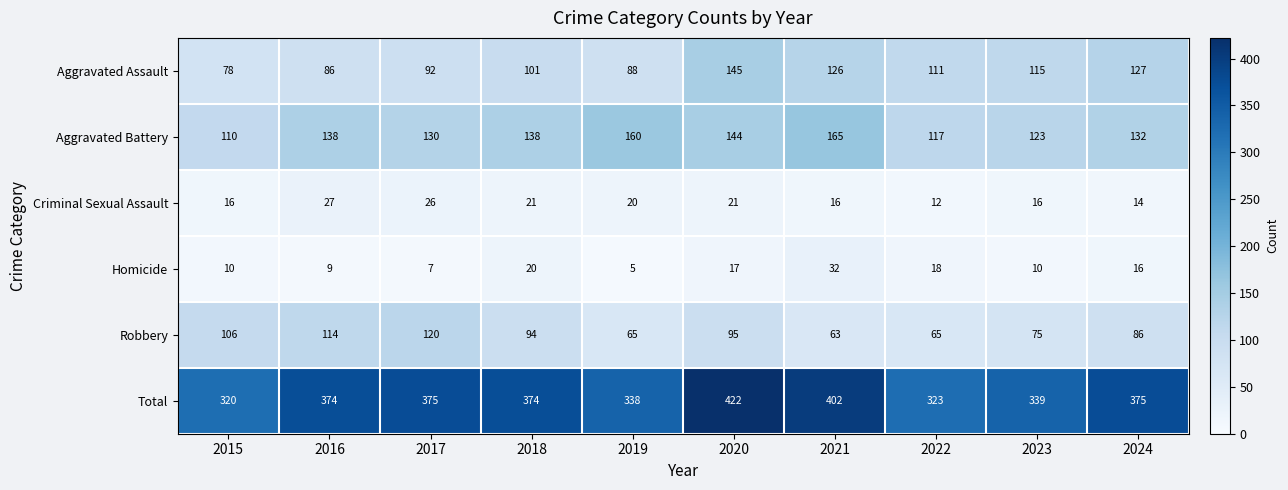

What is the sum of the Criminal Sexual Assault values at 2016 and 2021?

43